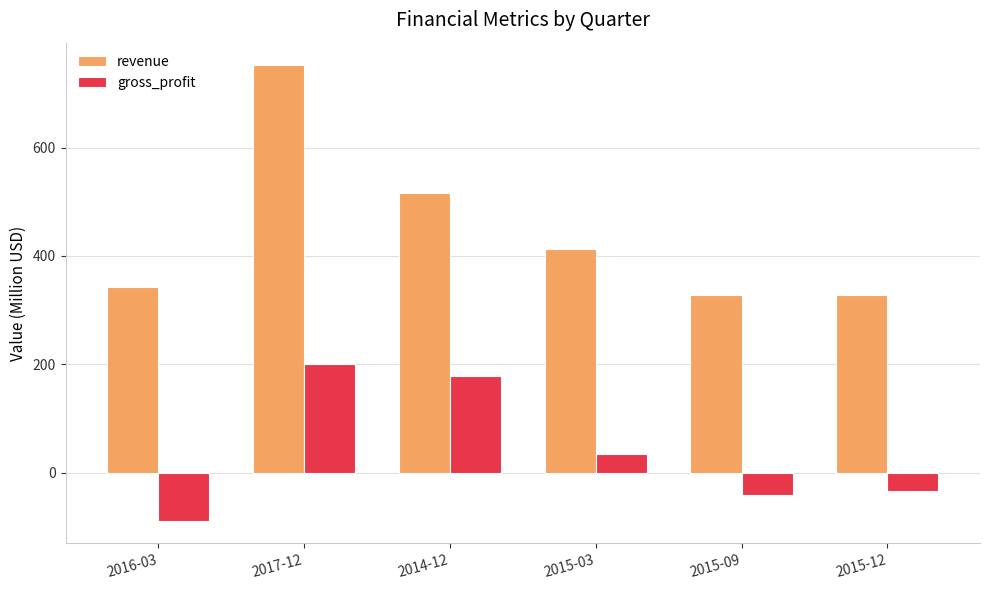

What is the difference between the gross_profit values at 2015-12 and 2014-12?

213.9